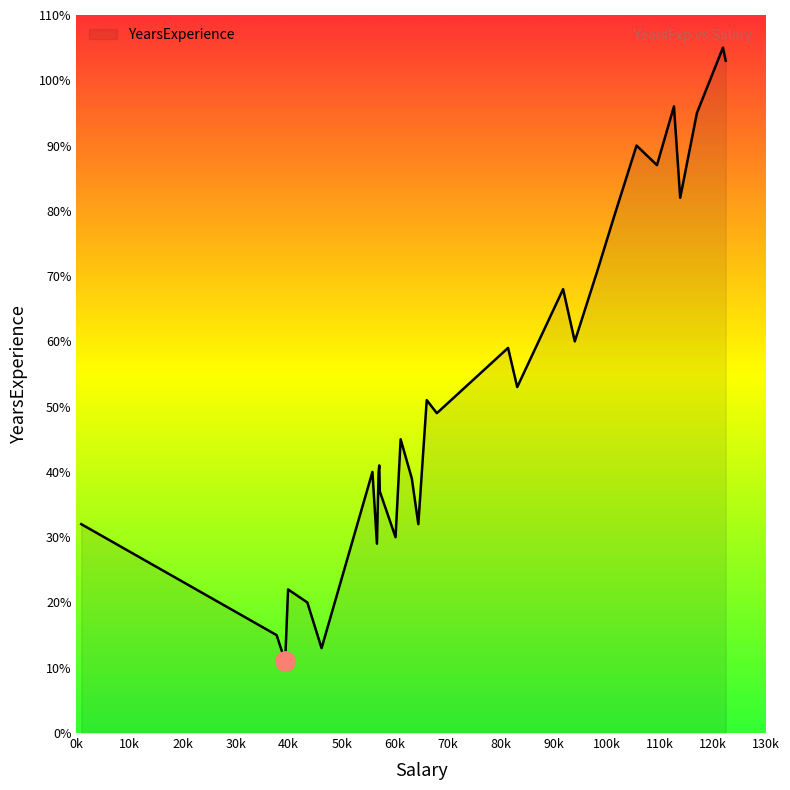

Where is the data nearest to the value 5?

67938